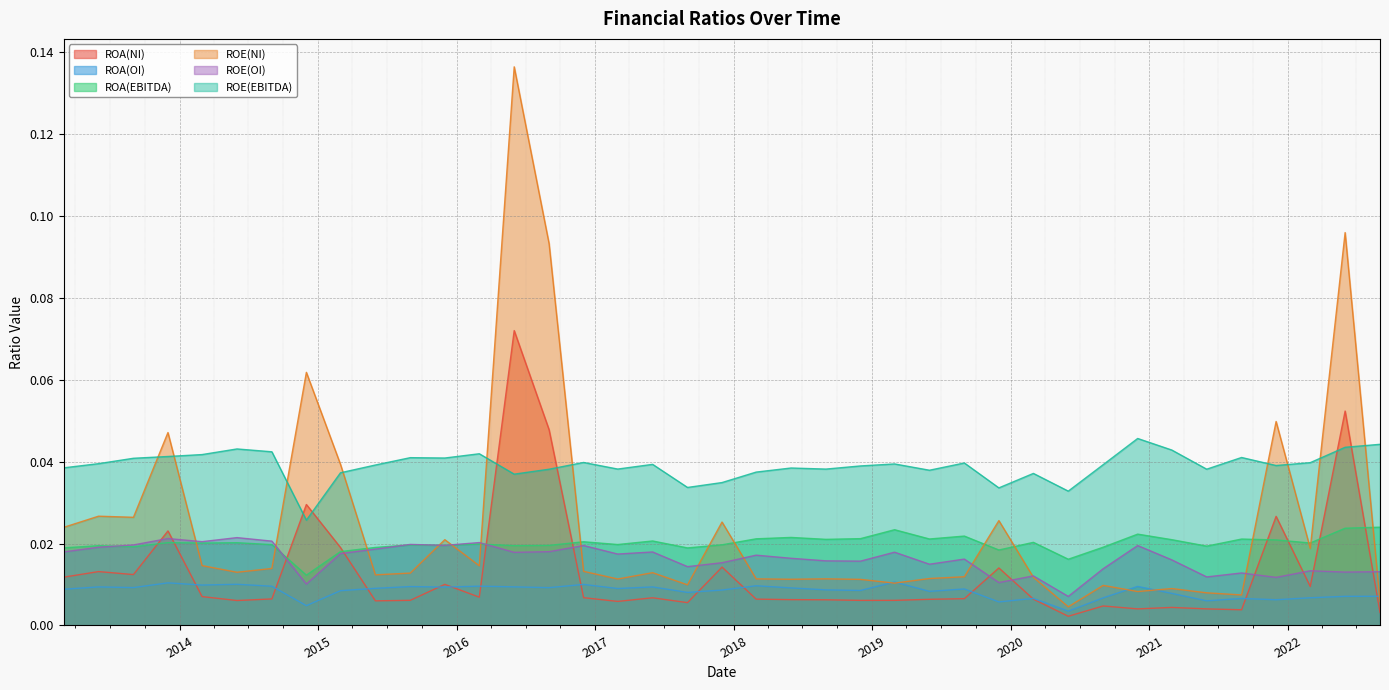

What is the total value across all series at 2017-09-01?

0.1